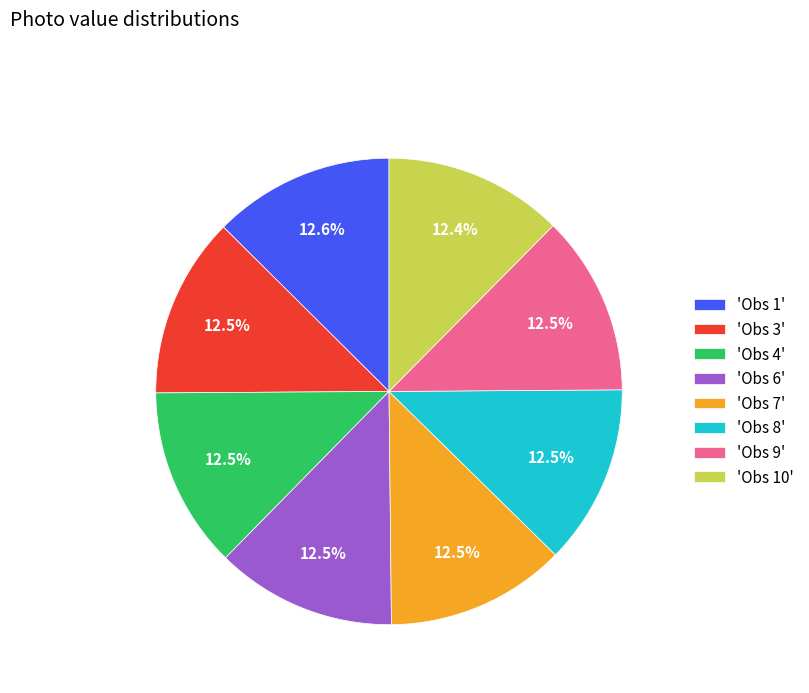

Is 'Obs 6' the majority of the pie?

No